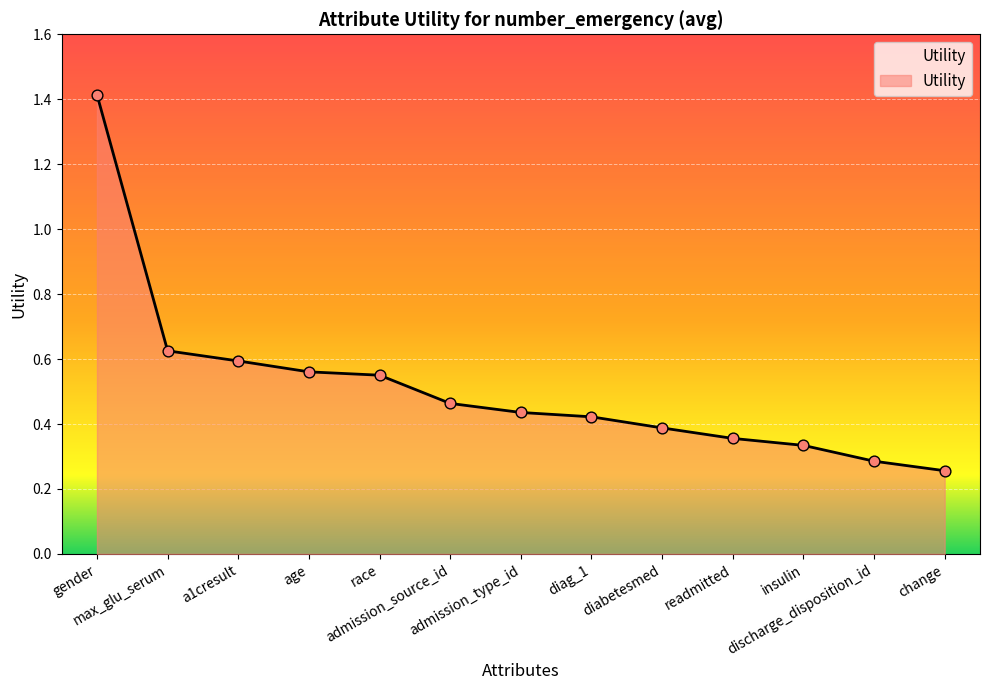

What is the change in value from diag_1 to change?

-0.2